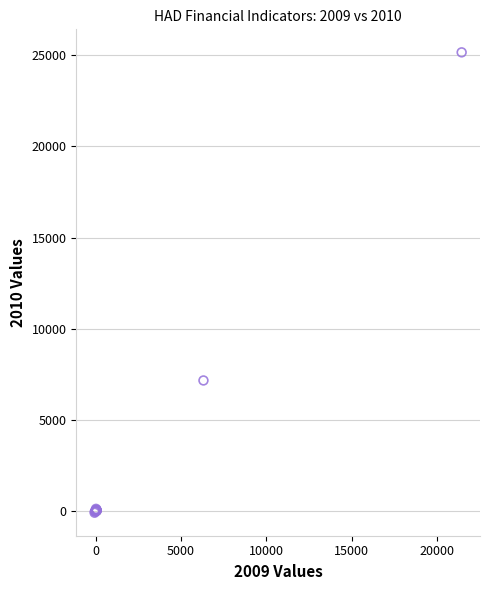

What Y value in the scatter plot is closest to 12530?

7156.2